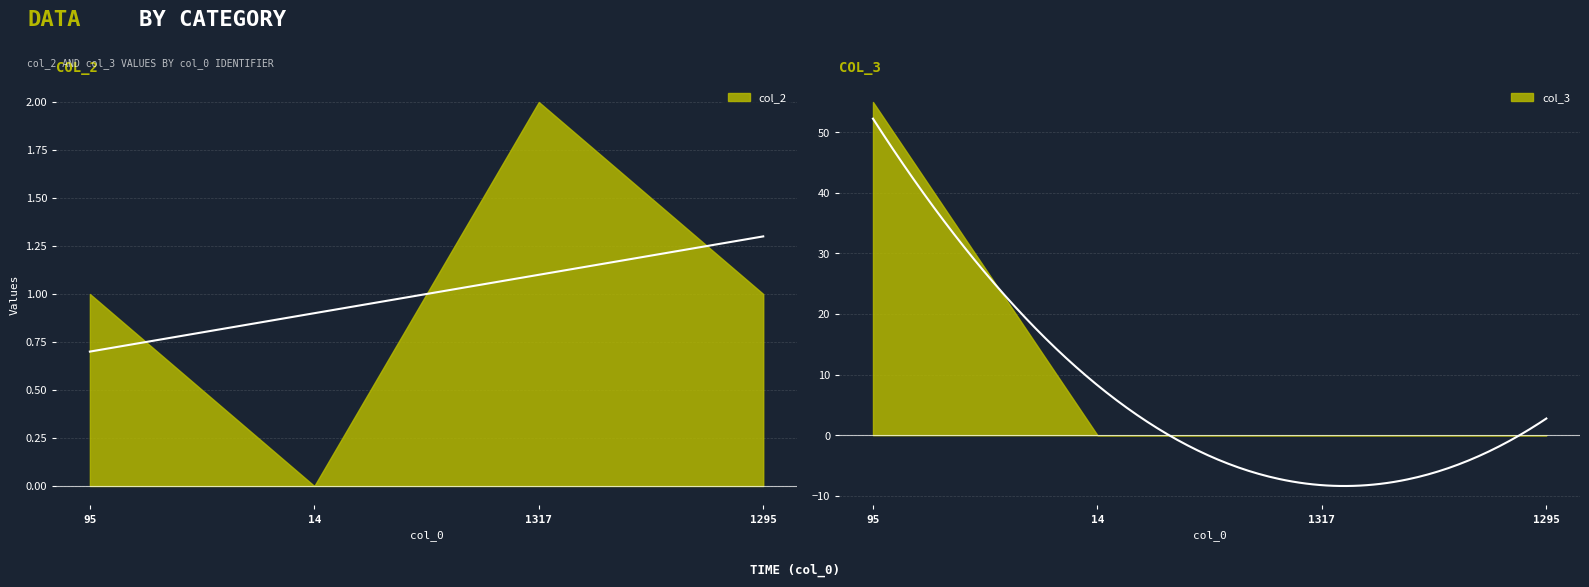

The value of col_3 at 1295 is 31. True or false?

False